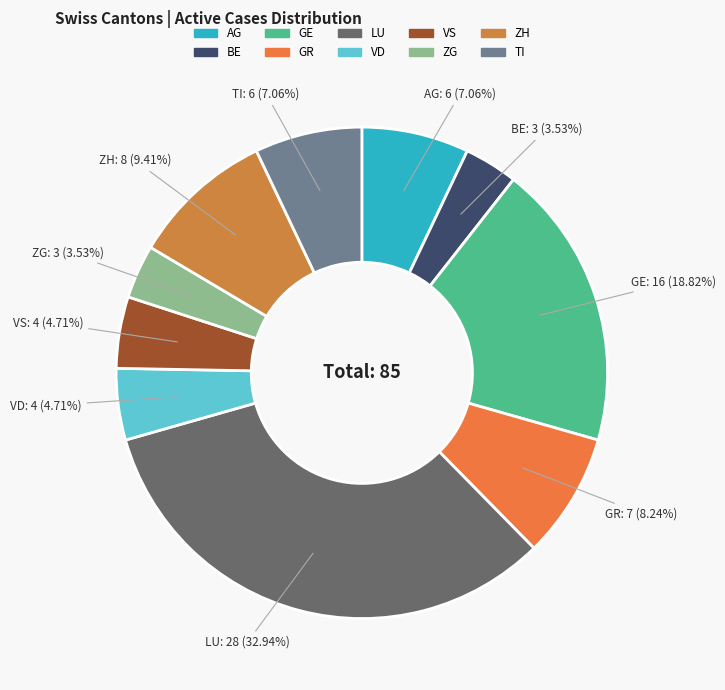

Approximately how many times larger is the value at ZH compared to LU?

0.3